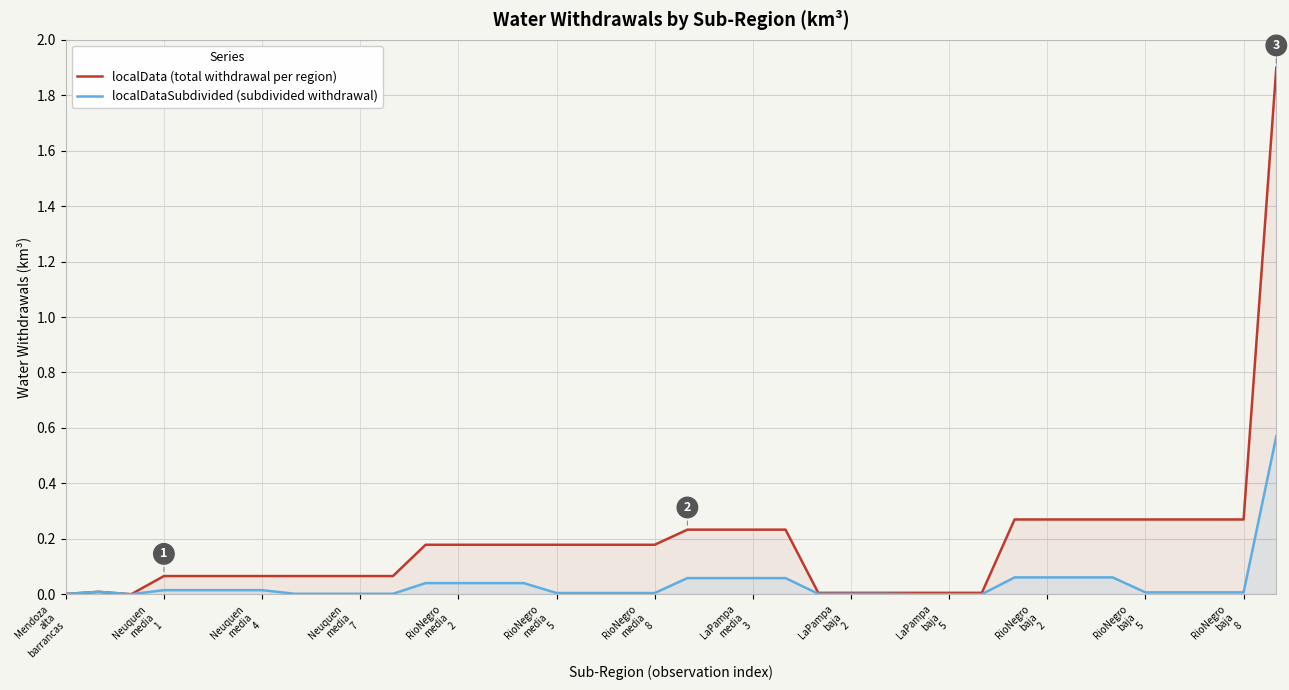

How many lines are shown in the chart?

2